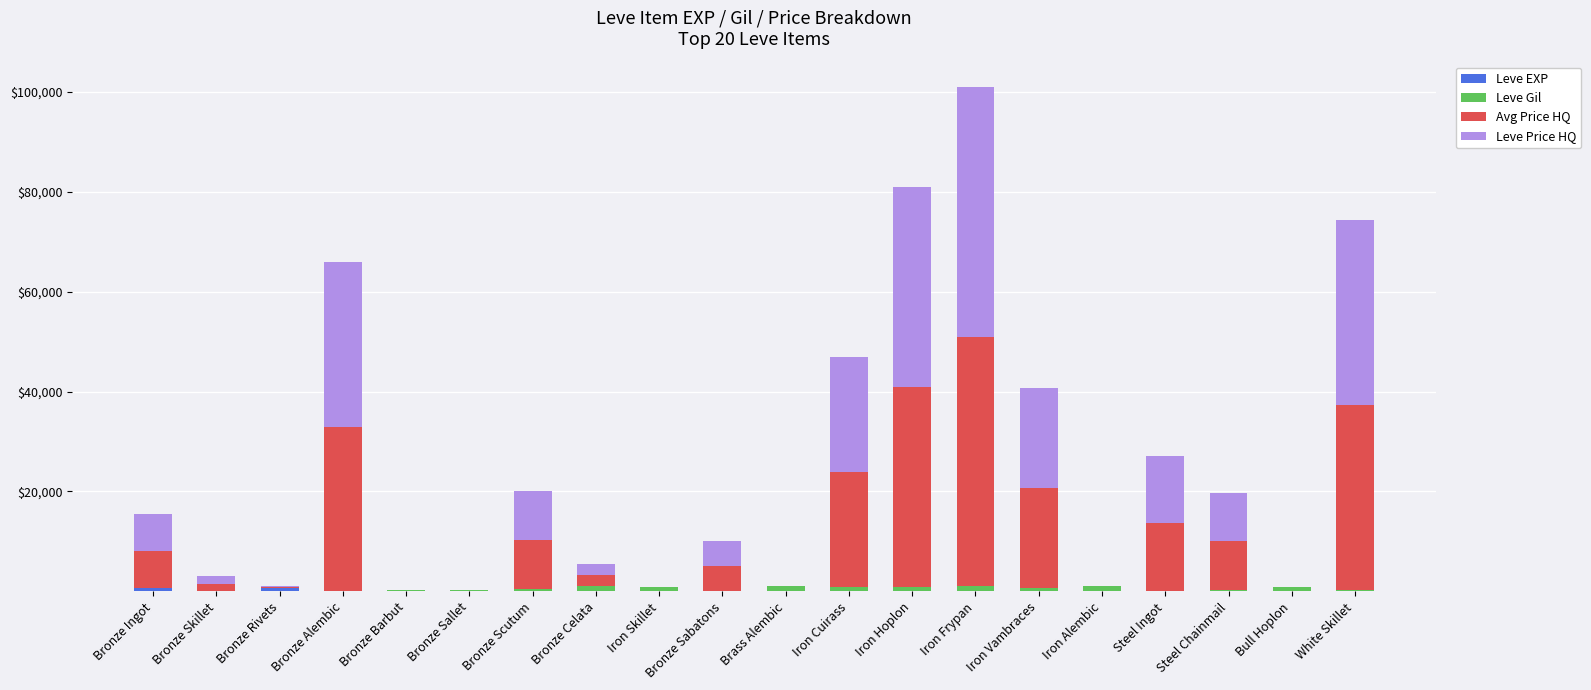

At which category is the sum across all series the highest?

Iron Frypan